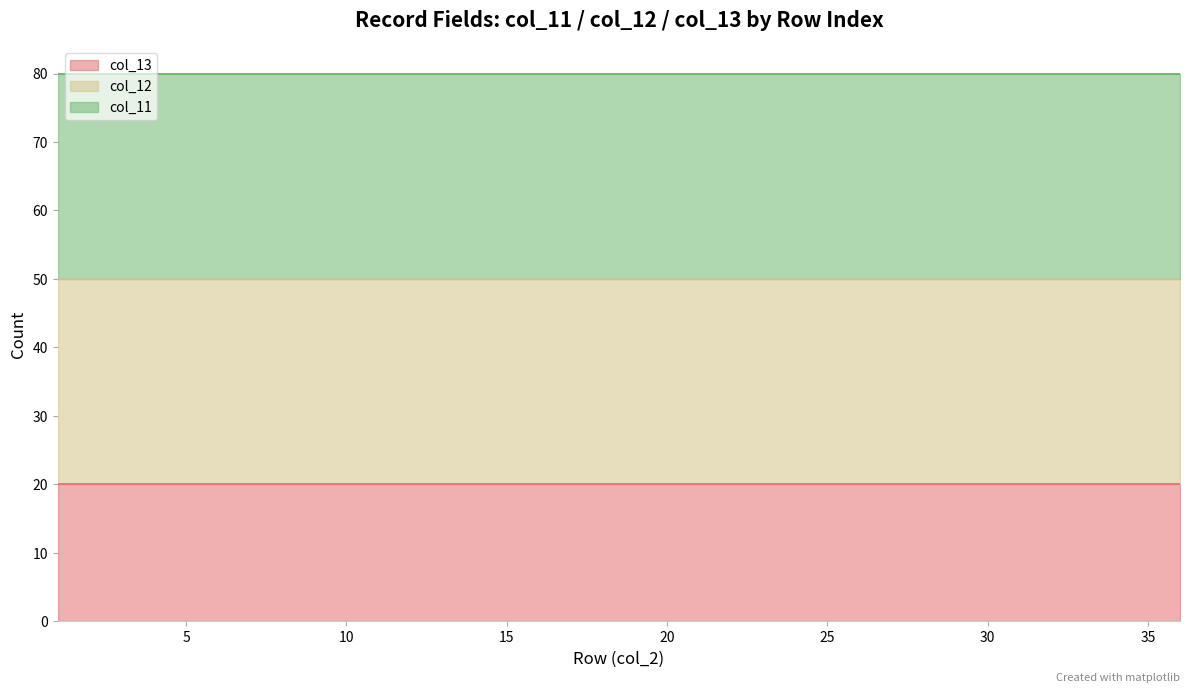

What is the difference between the col_2 values at 34 and 26?

8